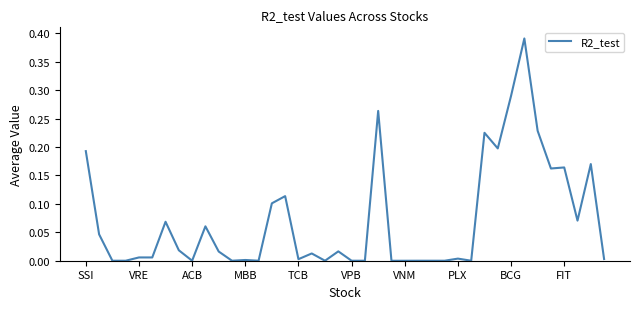

How many lines are shown in the chart?

1